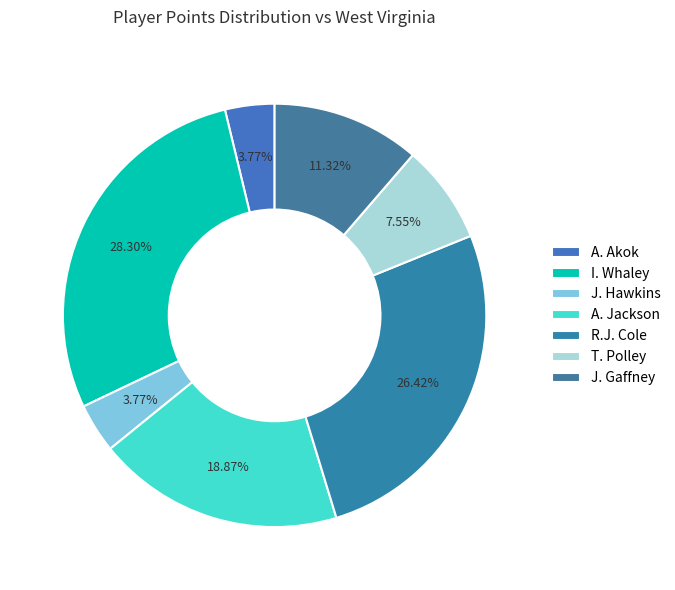

How many segments does this pie chart have?

7